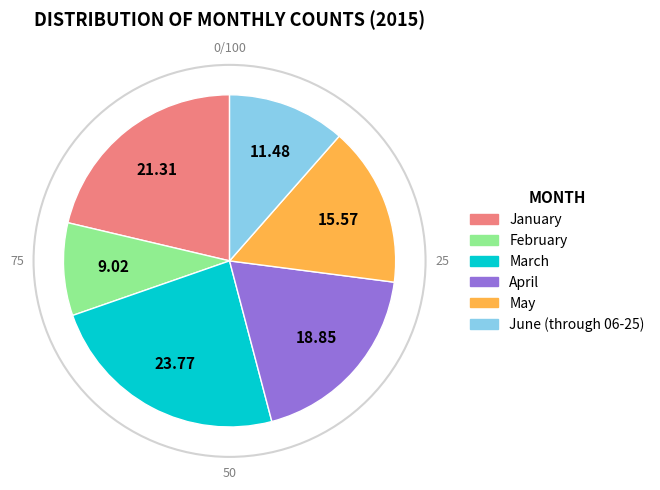

How many slices are in this pie chart?

6